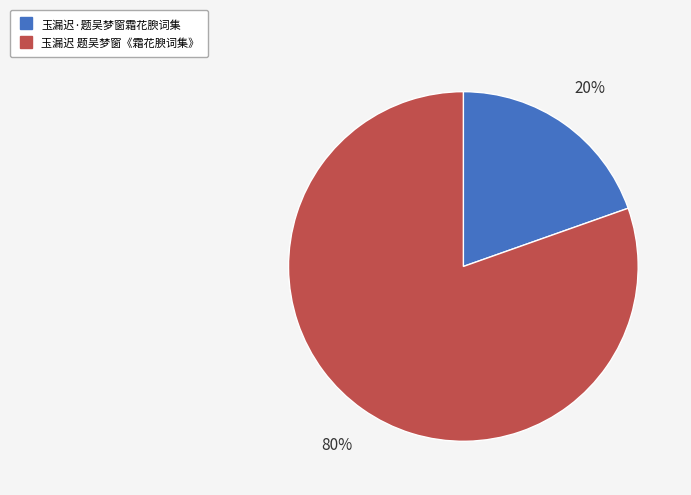

To the nearest percent, what is the average slice percentage?

50%